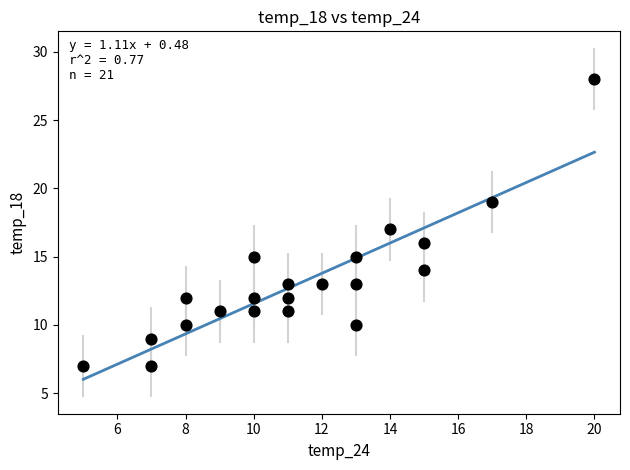

What is the range of X values (max minus min)?

15